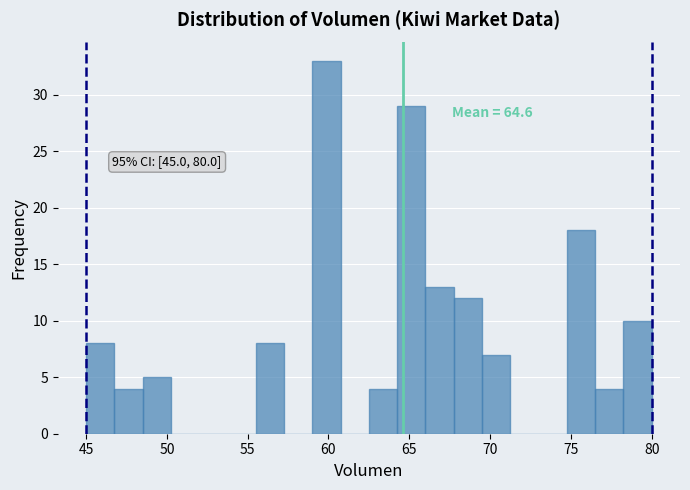

Around what value on the x-axis is the tallest bar? Give the approximate position of its centre, as read against the axis.

60.0